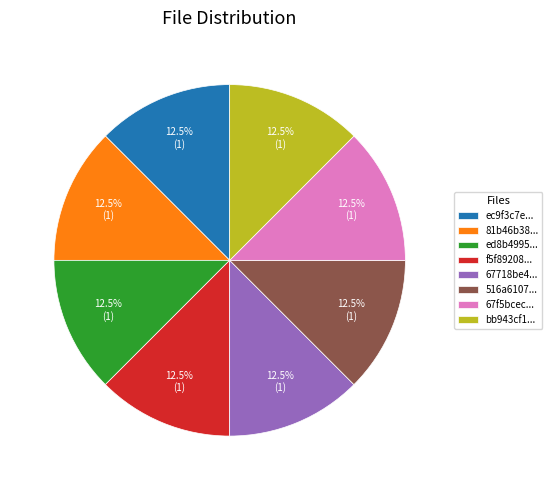

Does any single category account for the majority?

No